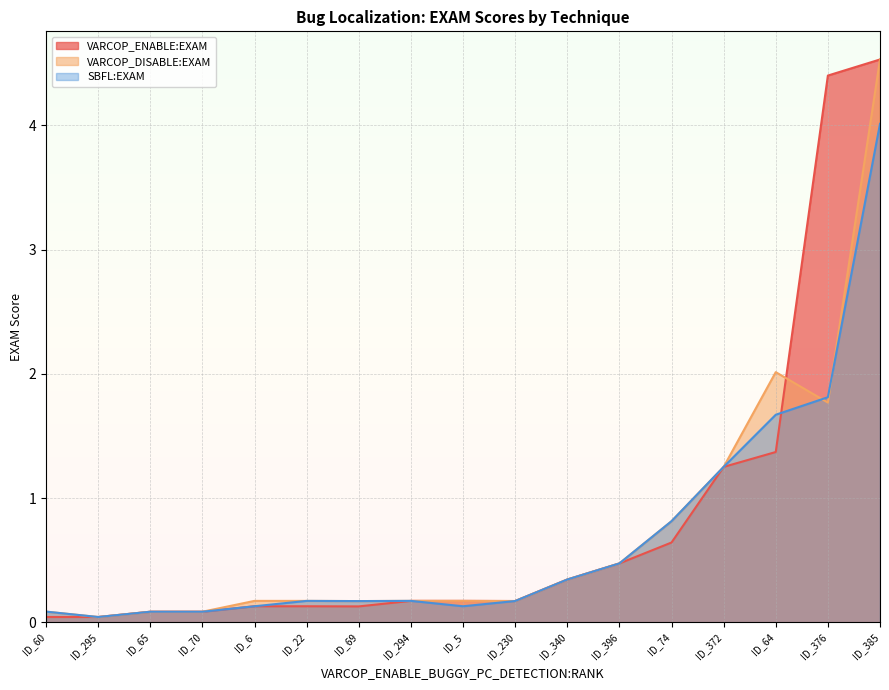

Which series changed the most between ID_372 and ID_5?

SBFL:EXAM